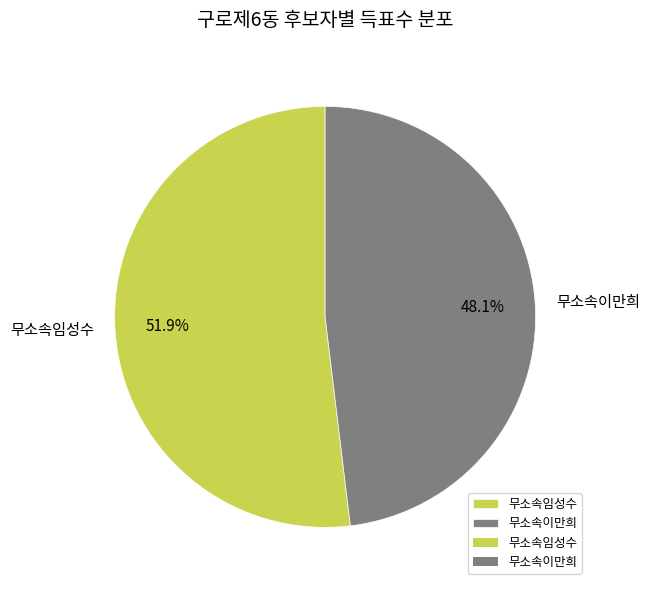

Between 무소속이만희 and 무소속임성수, which is larger?

무소속임성수